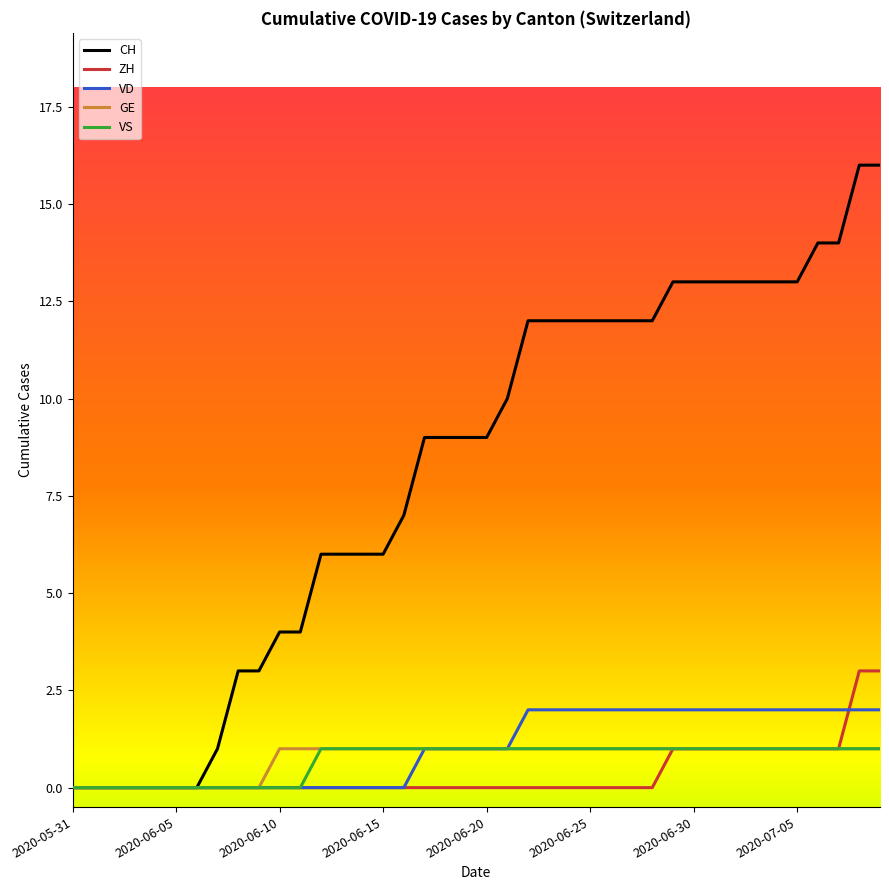

Which series has the largest total across all categories?

CH